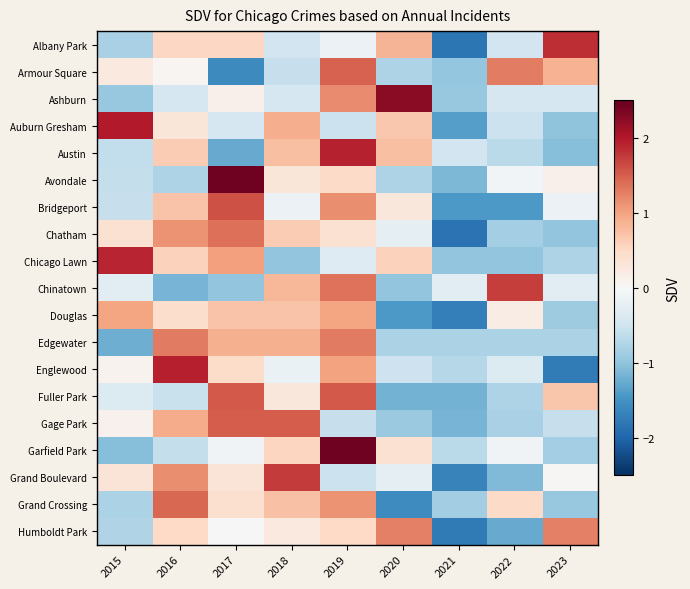

At how many categories does at least one series exceed 2?

3